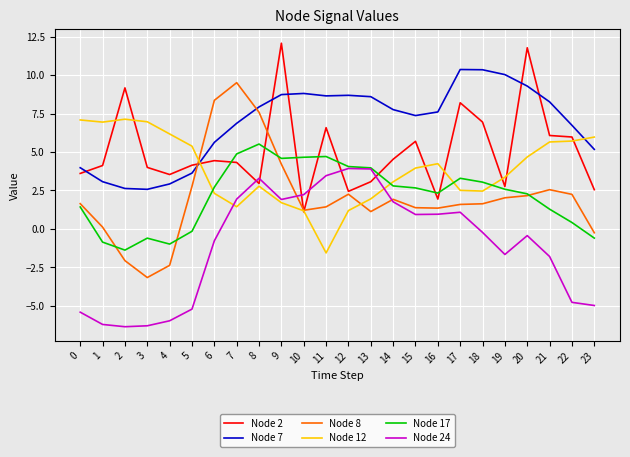

Rank the series by their maximum value, from lowest to highest.

Node 24, Node 17, Node 12, Node 8, Node 7, Node 2